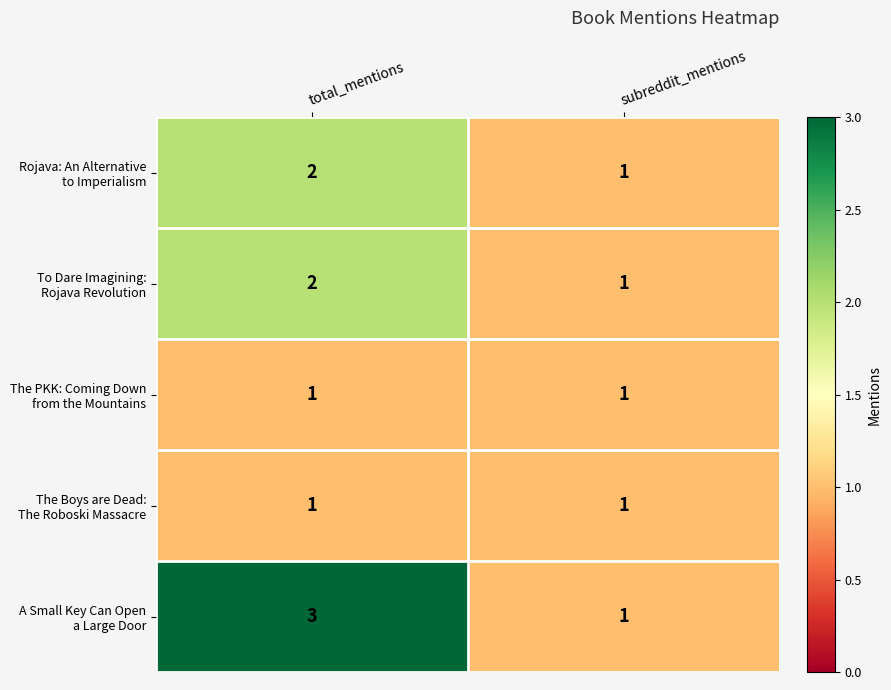

At which category is the sum across all series the highest?

total_mentions